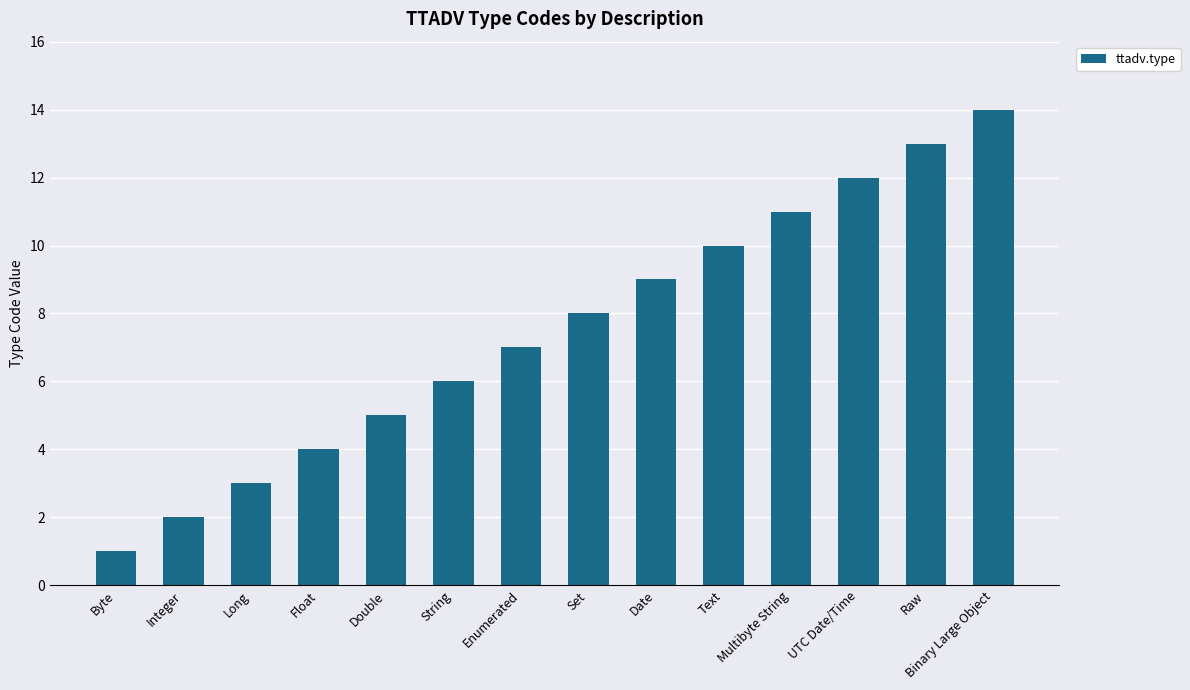

What position from the right is Byte?

14